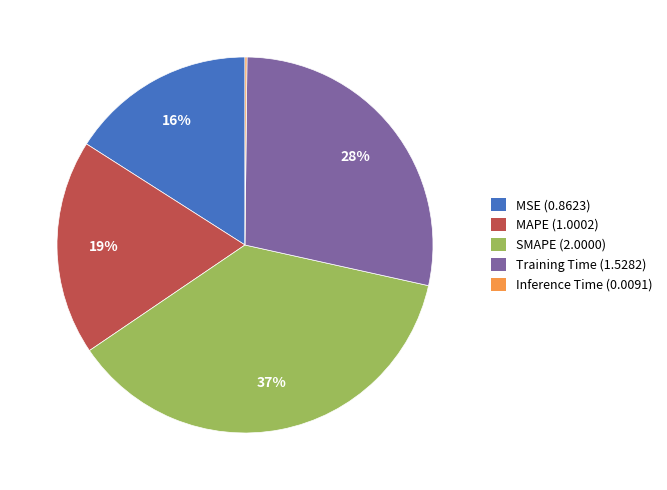

To the nearest percent, what is the difference between the largest and smallest slice percentages?

37%